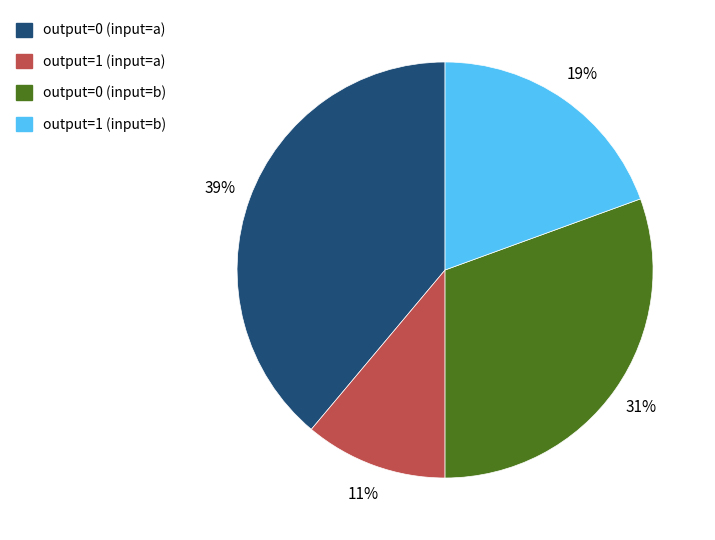

Is it true that output=1 (input=b) is 33% of the pie?

False